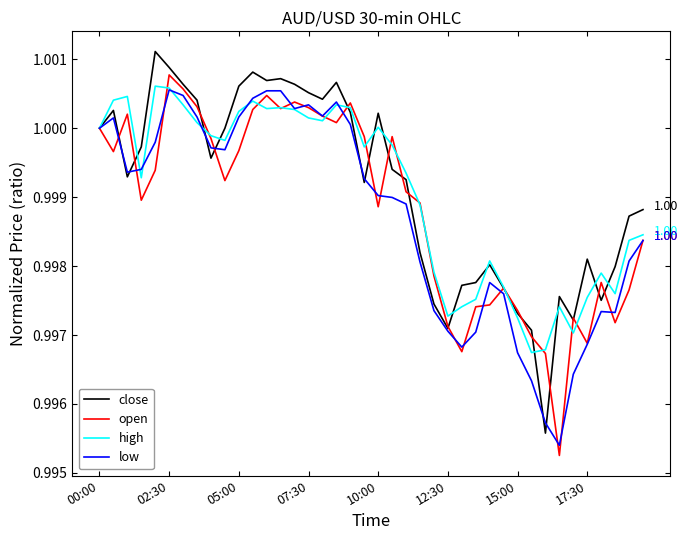

At which category is the sum across all series the highest?

02:30